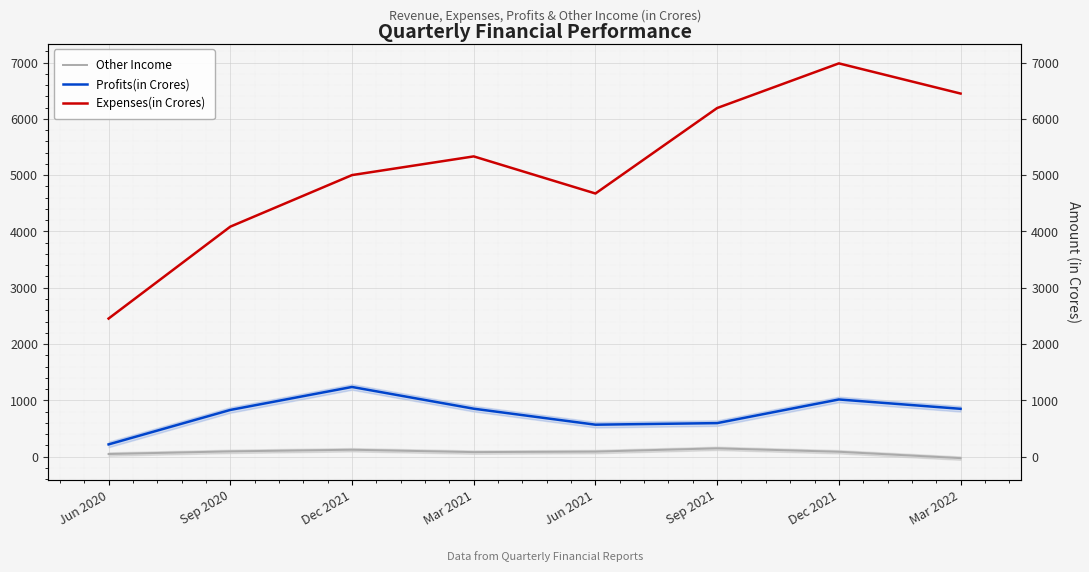

What is the difference between the Profits(in Crores) values at Sep 2020 and Jun 2020?

612